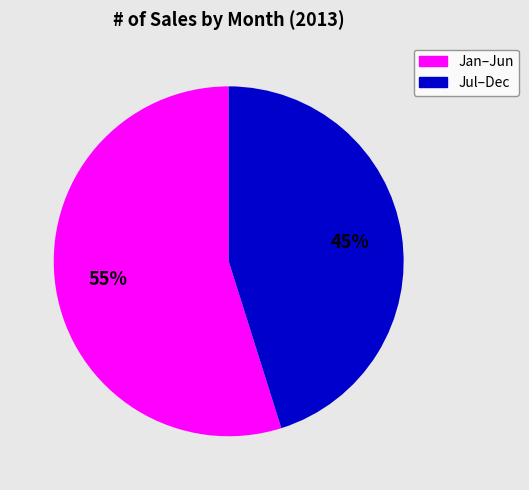

To the nearest percent, what is the difference between the largest and smallest slice percentages?

10%